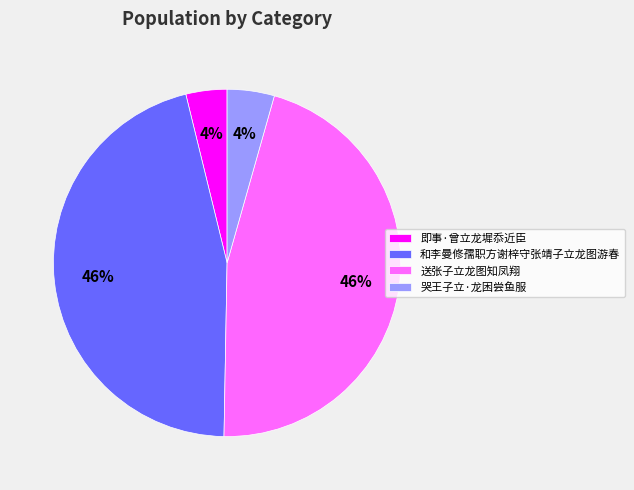

Is it true that 送张子立龙图知凤翔 is 46% of the pie?

True